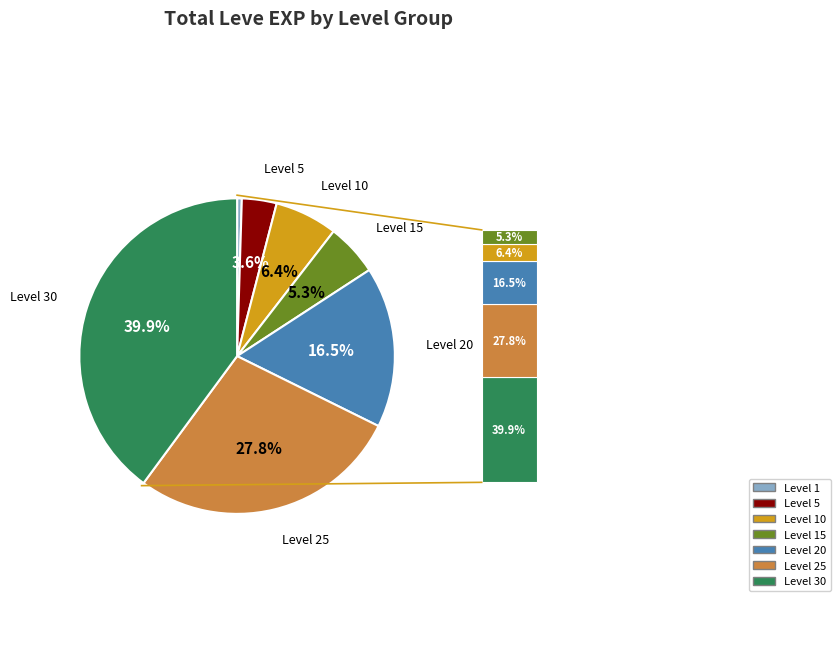

Does any single category account for the majority?

No